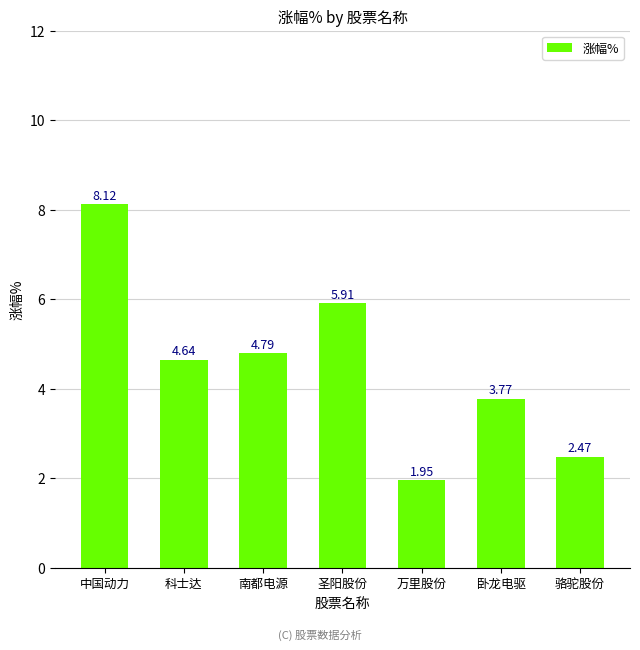

Is it true that the value at 圣阳股份 is 2.7?

False